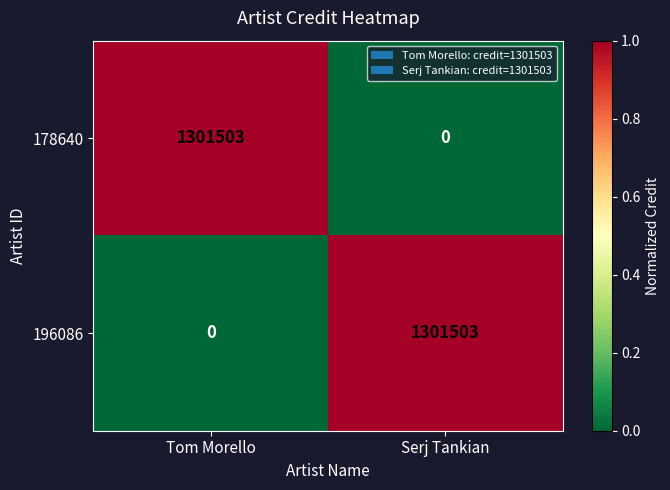

At Tom Morello, list the series in order from largest to smallest.

178640, 196086